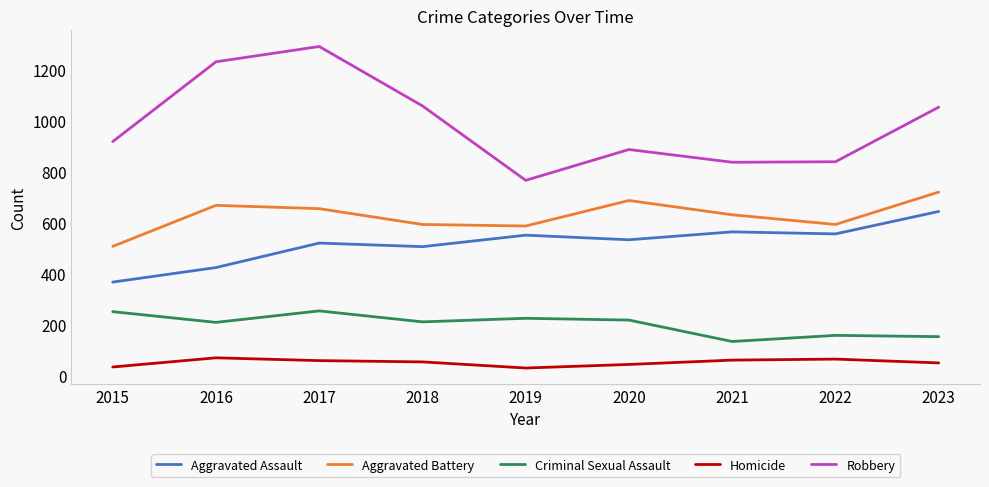

The value of Robbery at 2020 is 888. True or false?

True